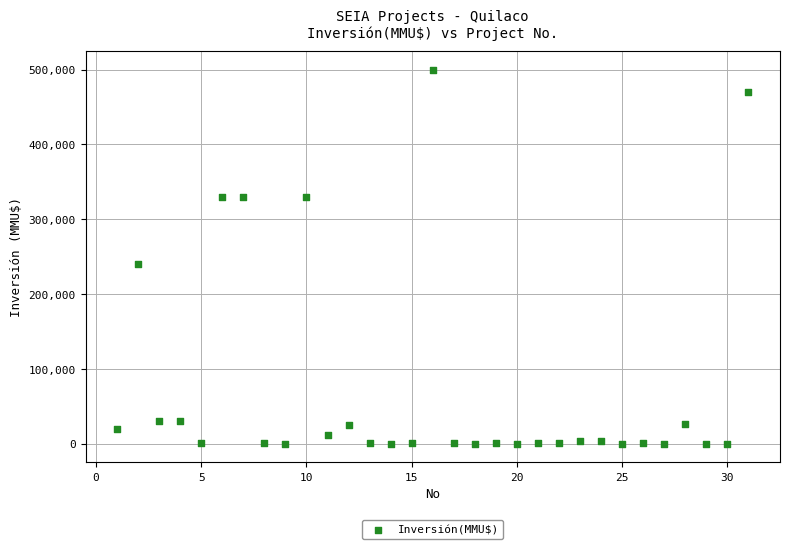

What Y value in the scatter plot is closest to 250000?

240000